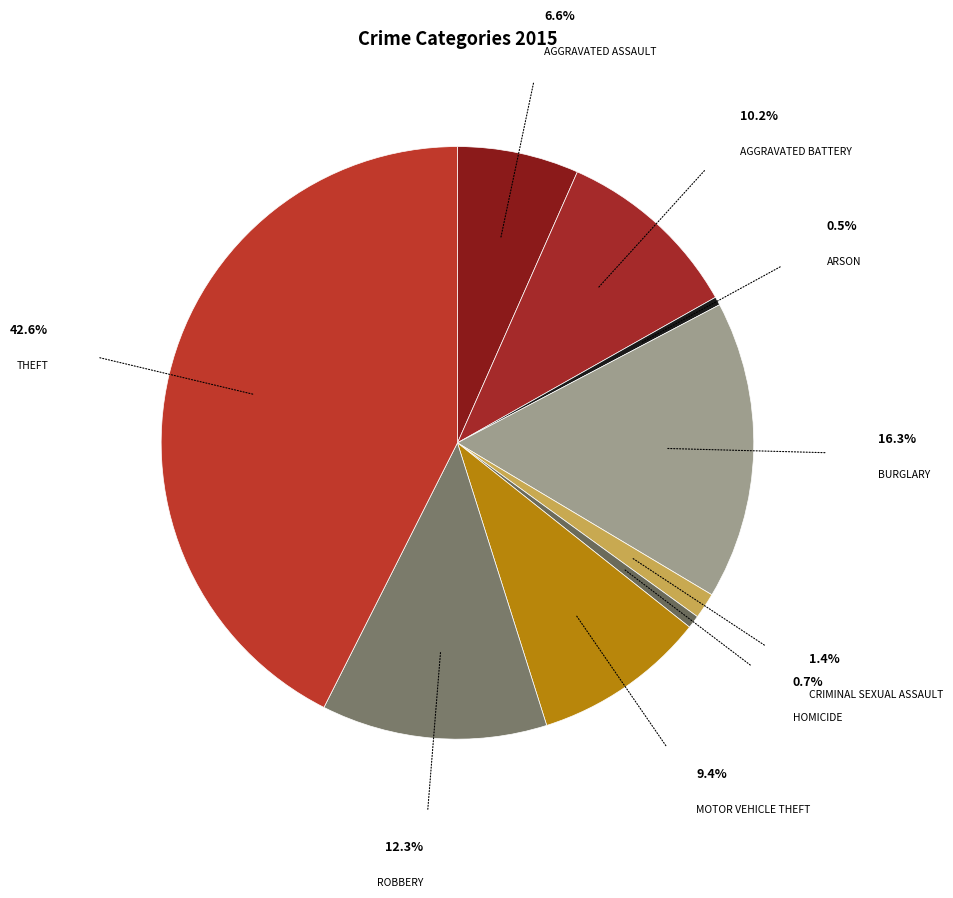

Count the number of slices in the pie.

9